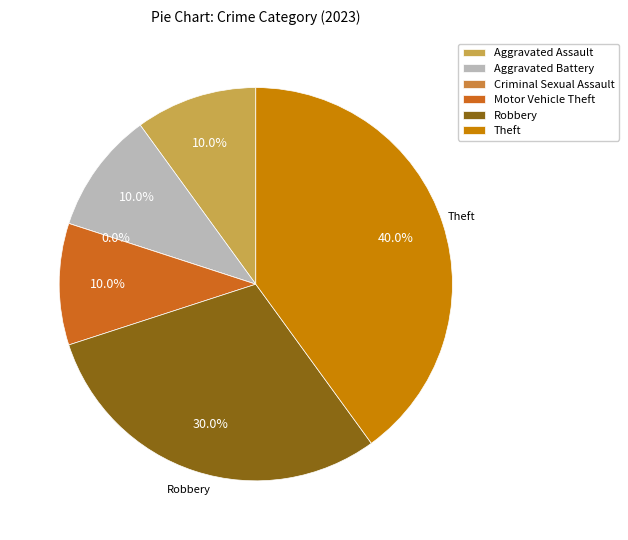

Combined, what portion of the pie is Aggravated Battery and Motor Vehicle Theft?

20.0%